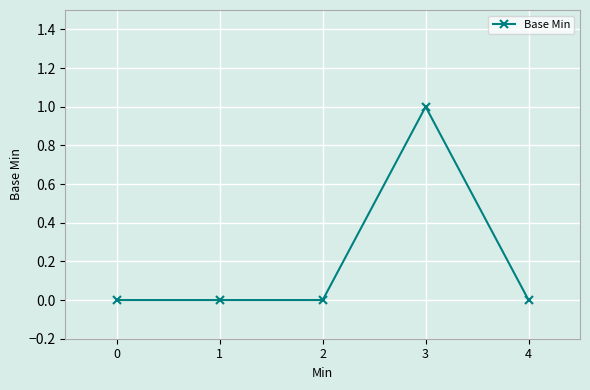

The value at 0 is 0. True or false?

True